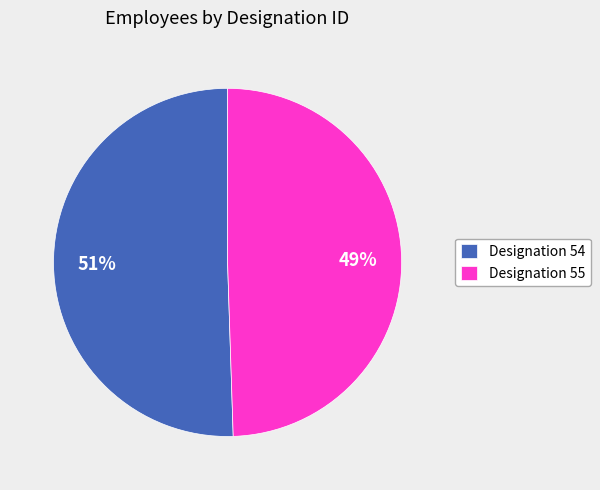

To the nearest percent, what is the combined percentage of Designation 55 and Designation 54?

100%